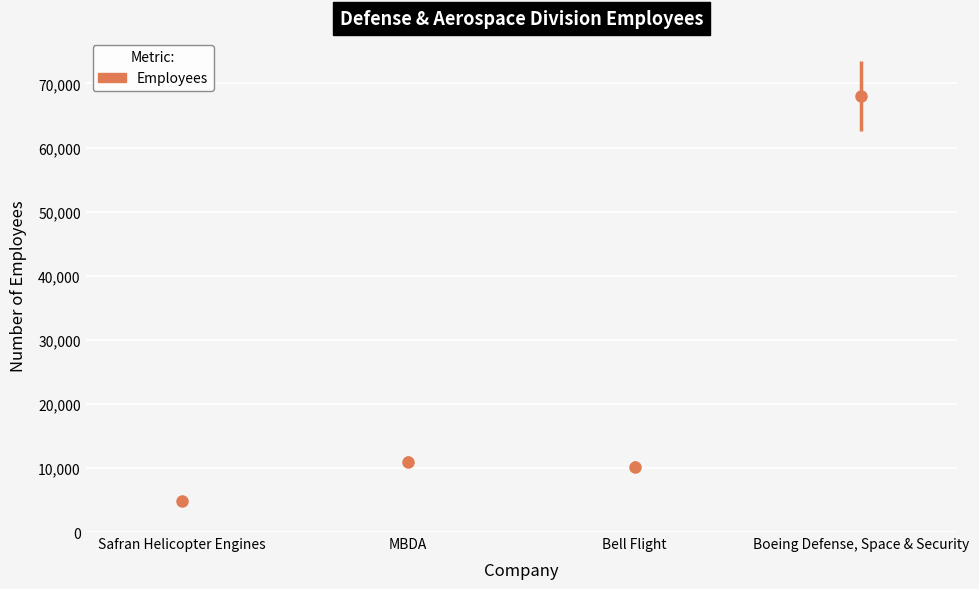

Reading left to right, what are all the values shown in this chart?

Safran Helicopter Engines=4905	MBDA=11000	Bell Flight=10200	Boeing Defense, Space & Security=68000